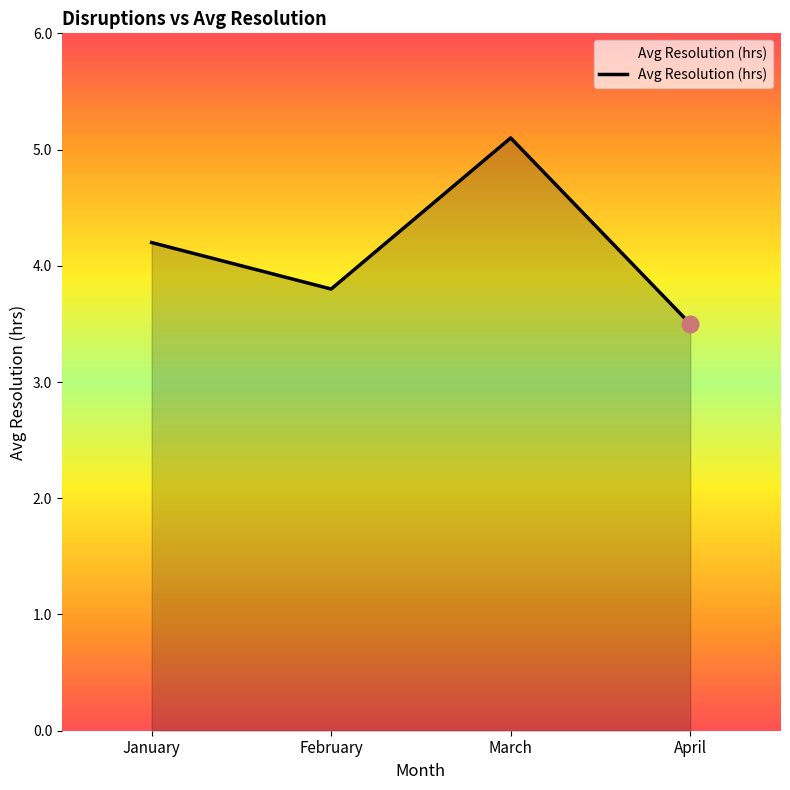

Between March and February, which is larger?

March